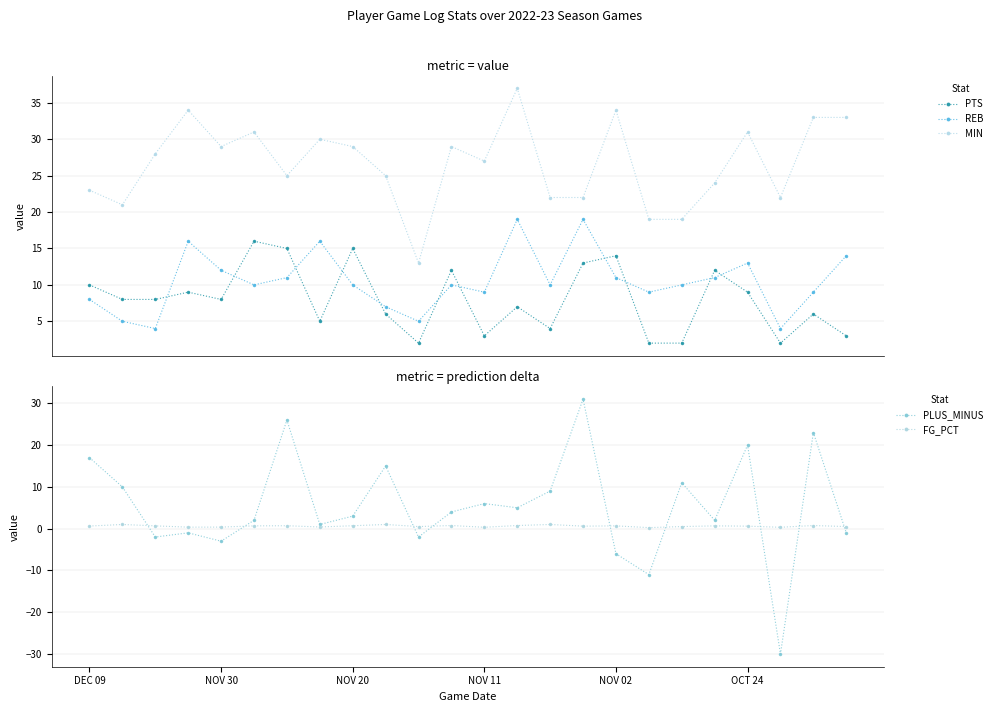

How many values in the MIN series are below 28?

12